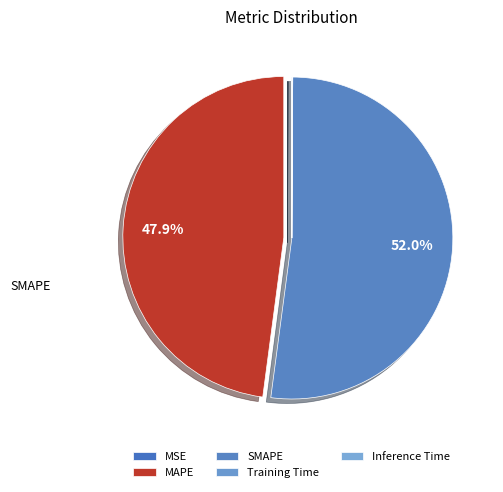

How much of the chart is everything except MAPE?

52.1%